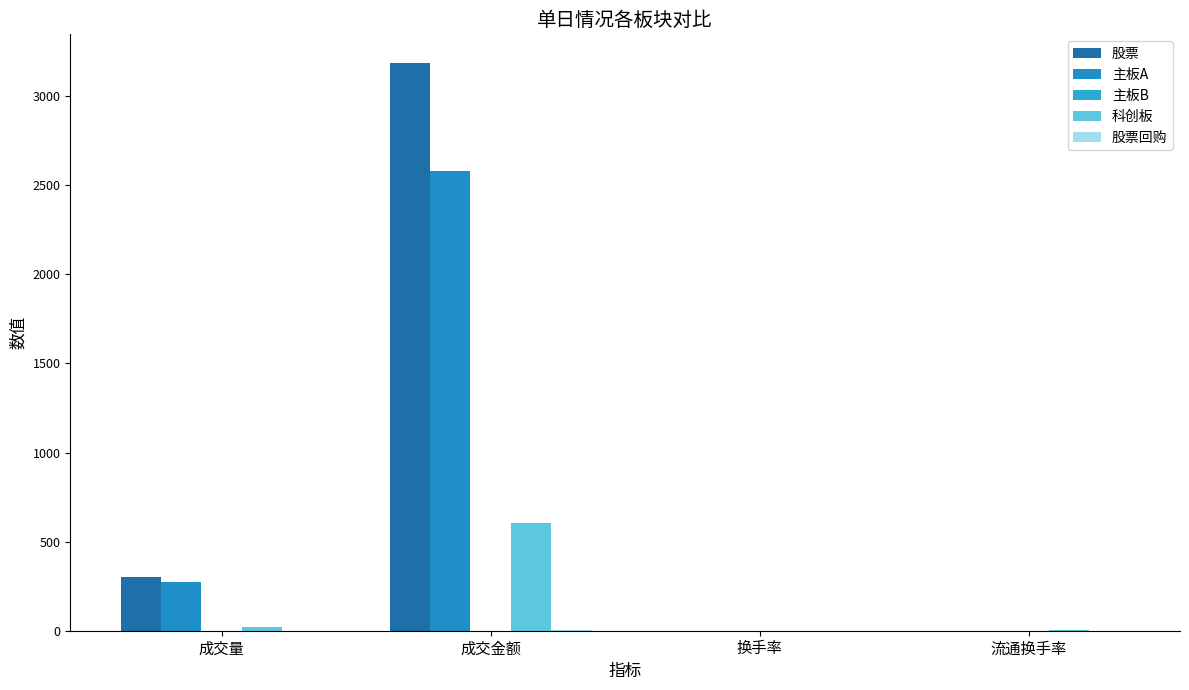

What is the difference between the second highest and second lowest values in the 主板B series?

0.1